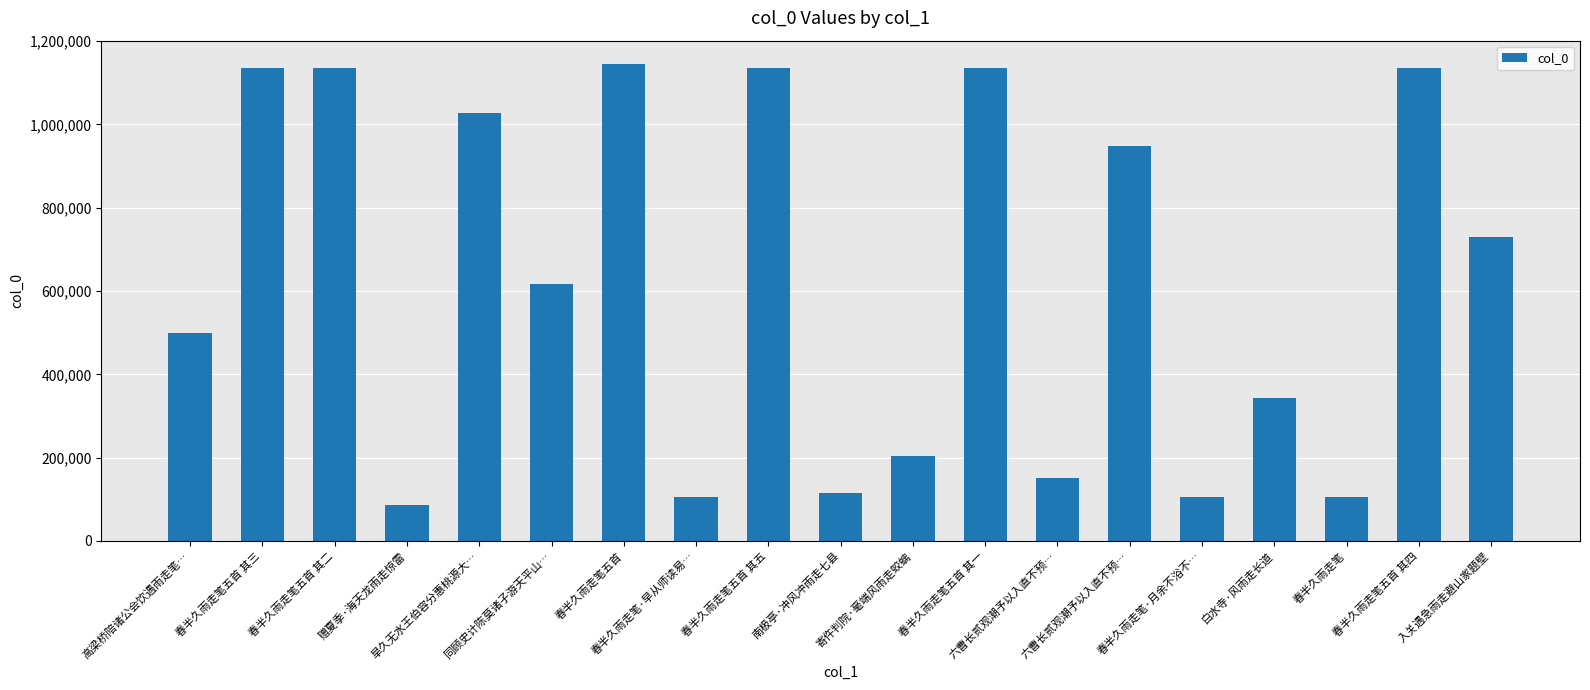

Is it true that the value at 同顾史计陈莫诸子游天平山… is 404340?

False